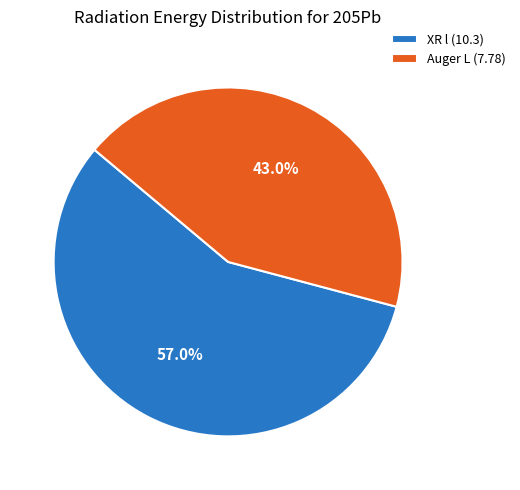

To the nearest percent, what portion does Auger L (7.78) represent?

43%